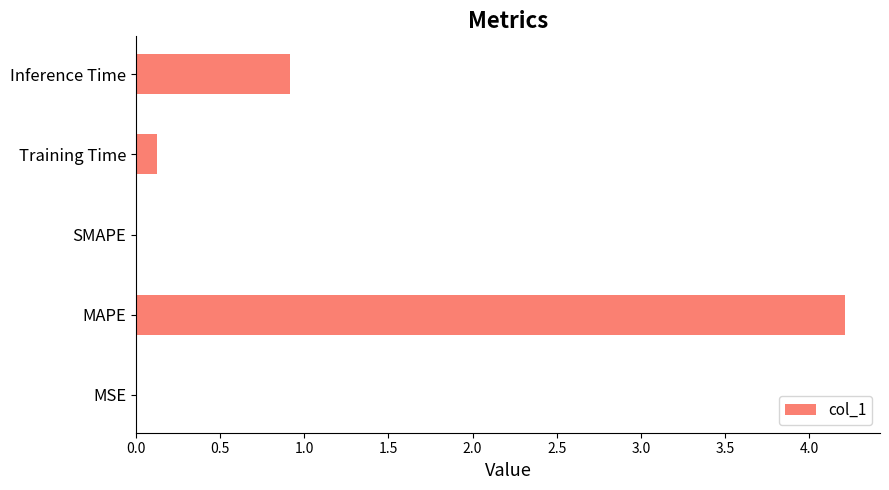

Which has a higher value, Training Time or Inference Time?

Inference Time